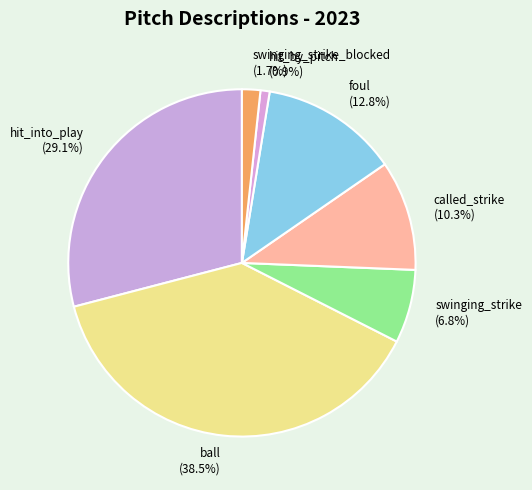

What is the ratio of the value at foul (12.8%) to the value at ball (38.5%)?

0.3